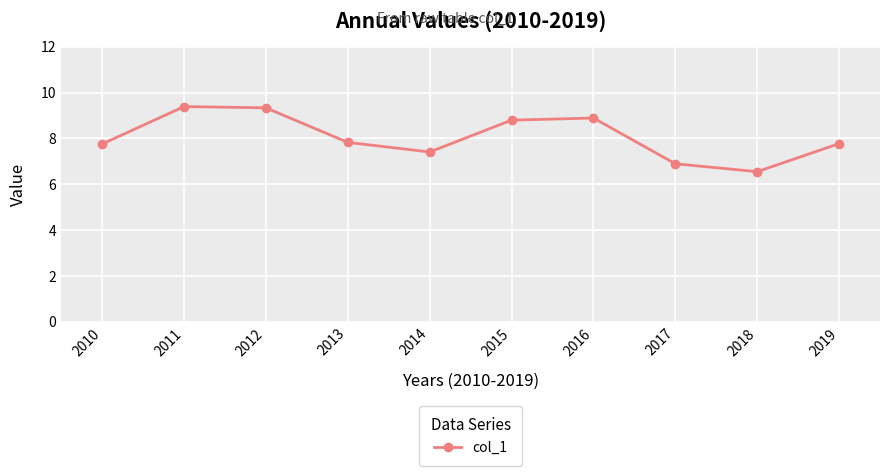

What is the difference between the maximum and minimum values?

2.8